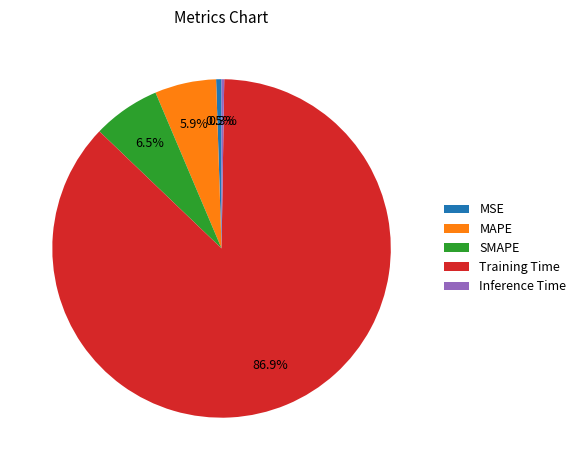

Which slice is the largest?

Training Time